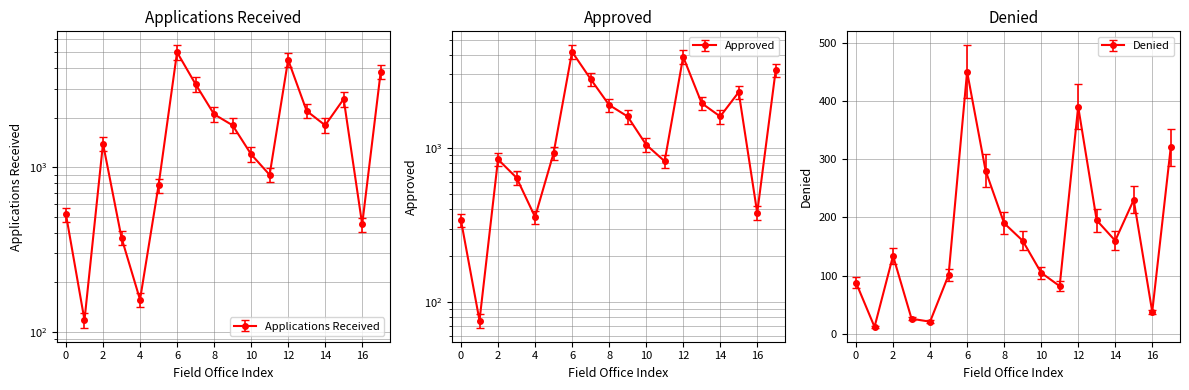

True or false: Applications Received and Denied intersect in this chart.

False